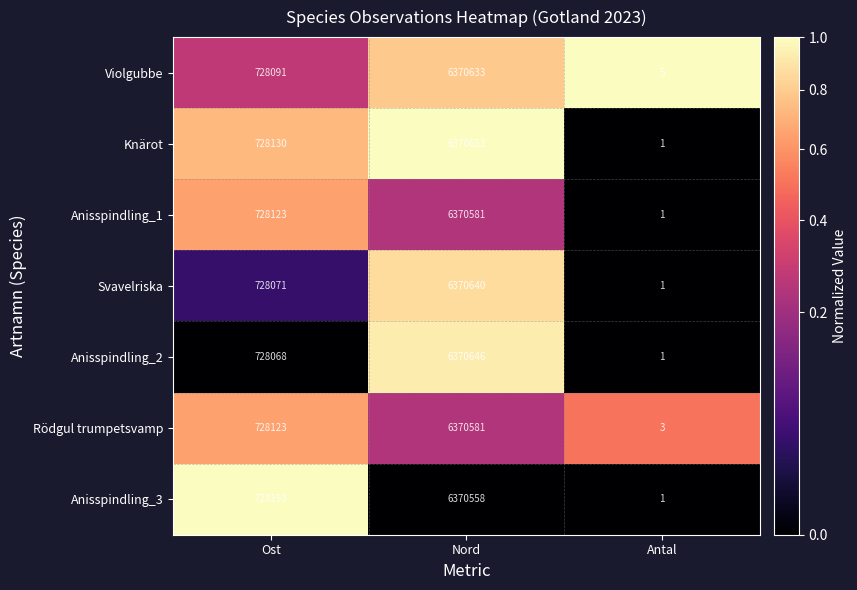

How many series are shown in this chart?

7